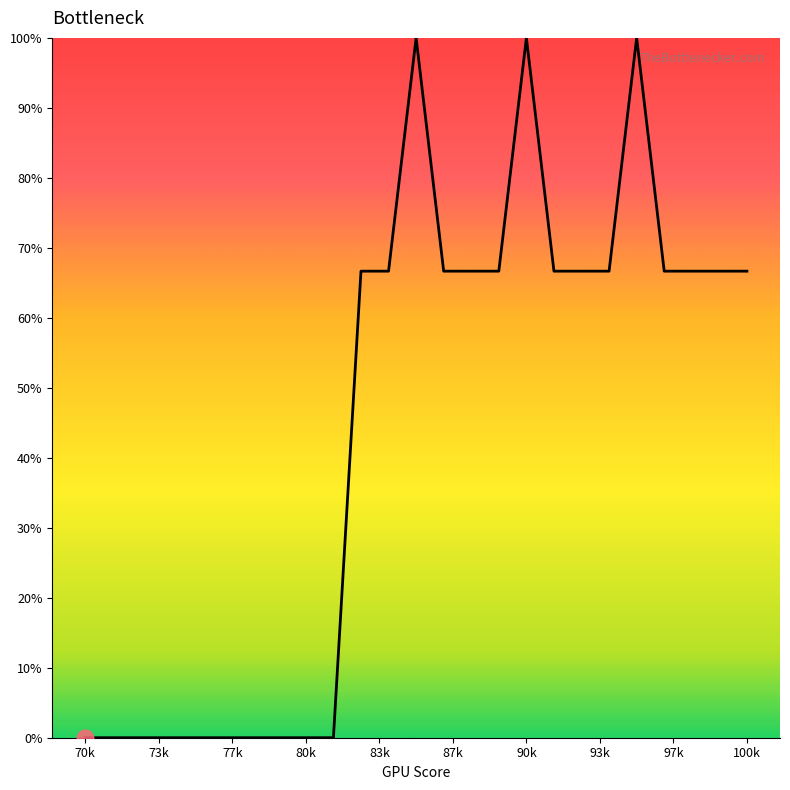

Reading right to left, extract all data points from this chart.

66.7	66.7	66.7	66.7	100.0	66.7	66.7	66.7	100.0	66.7	66.7	66.7	100.0	66.7	66.7	0.0	0.0	0.0	0.0	0.0	0.0	0.0	0.0	0.0	0.0